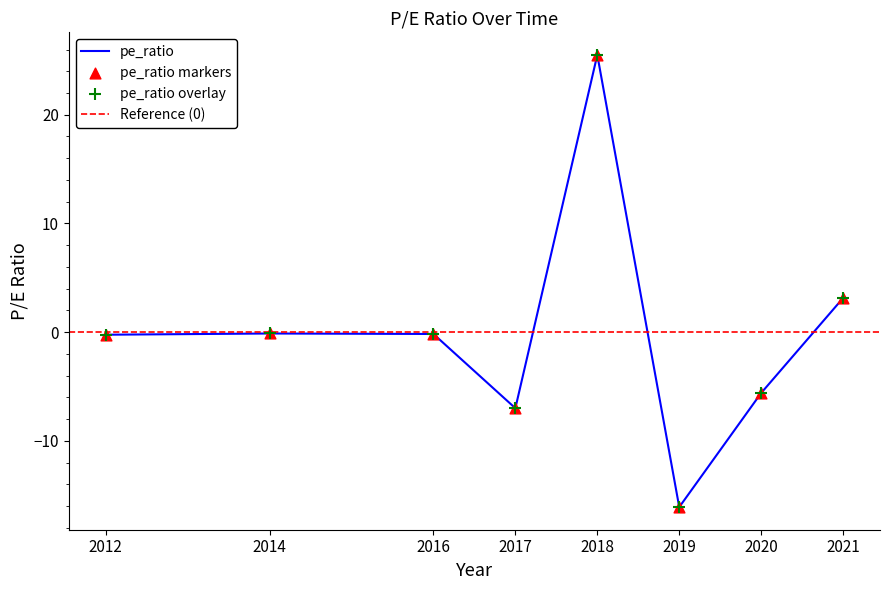

Which has a higher value, 2019 or 2014?

2014